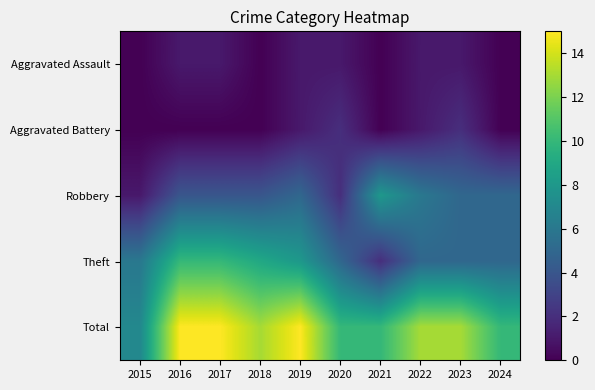

Reading left to right, what are all the values shown in this chart?

Aggravated Assault: 2015=0	2016=1	2017=1	2018=0	2019=1	2020=1	2021=0	2022=1	2023=1	2024=0
Aggravated Battery: 2015=0	2016=0	2017=0	2018=0	2019=1	2020=2	2021=0	2022=1	2023=2	2024=0
Robbery: 2015=1	2016=4	2017=4	2018=4	2019=5	2020=2	2021=8	2022=6	2023=5	2024=5
Theft: 2015=6	2016=10	2017=10	2018=9	2019=8	2020=5	2021=2	2022=5	2023=5	2024=5
Total: 2015=7	2016=15	2017=15	2018=13	2019=15	2020=10	2021=10	2022=13	2023=13	2024=10